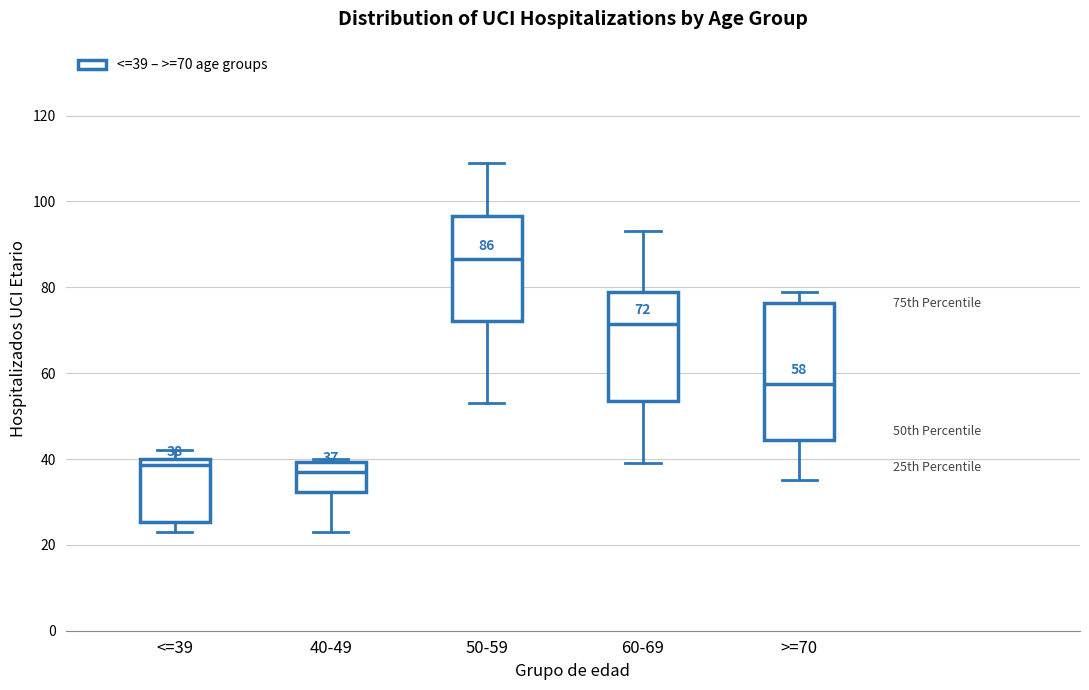

Which box is the tallest, from its lower edge to its upper edge?

>=70